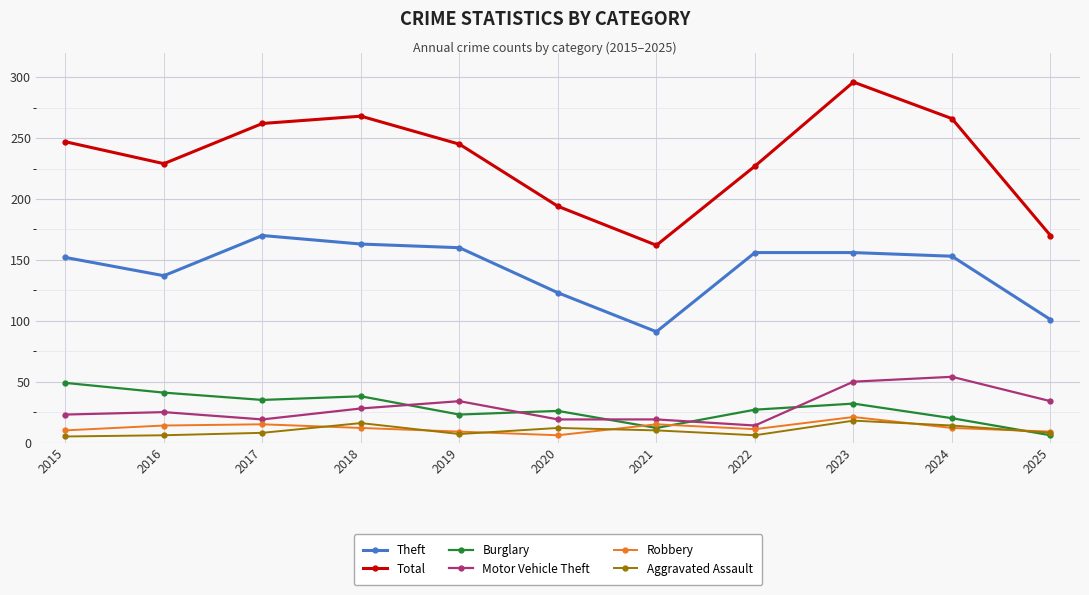

True or false: Theft and Burglary cross at least once.

False